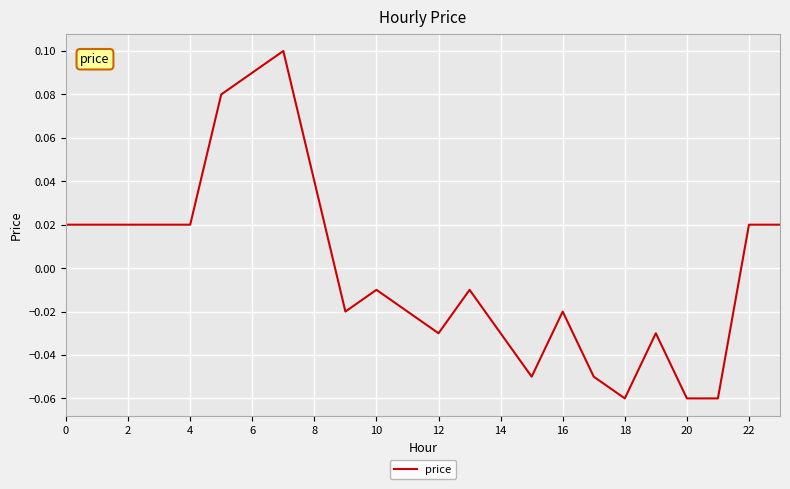

Which has a higher value, 8 or 6?

6